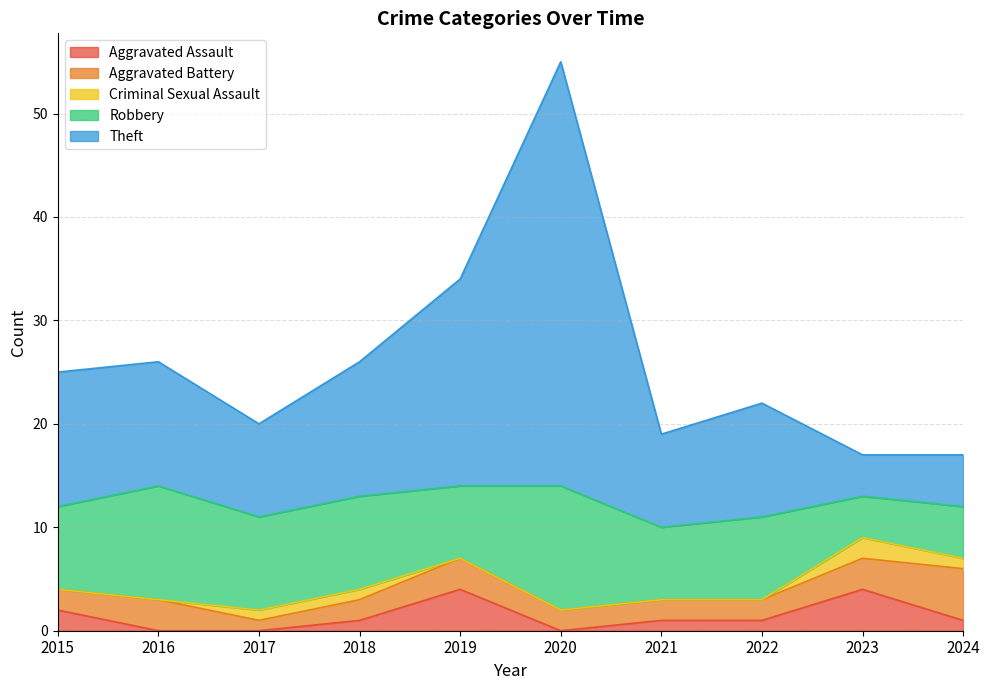

Where does the Theft series first go above 12?

2015